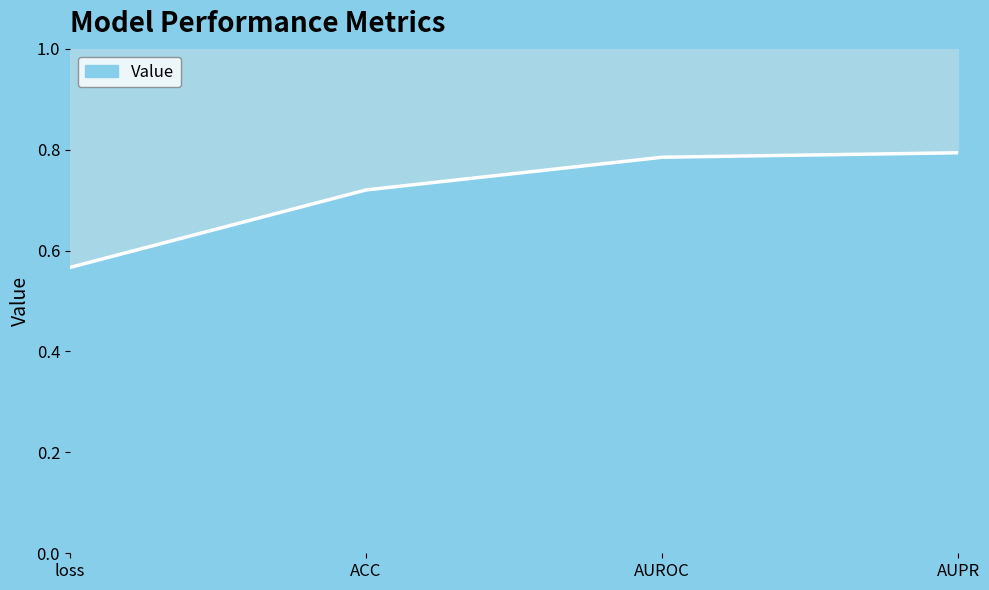

True or false: the data shows 1.3 at AUROC.

False